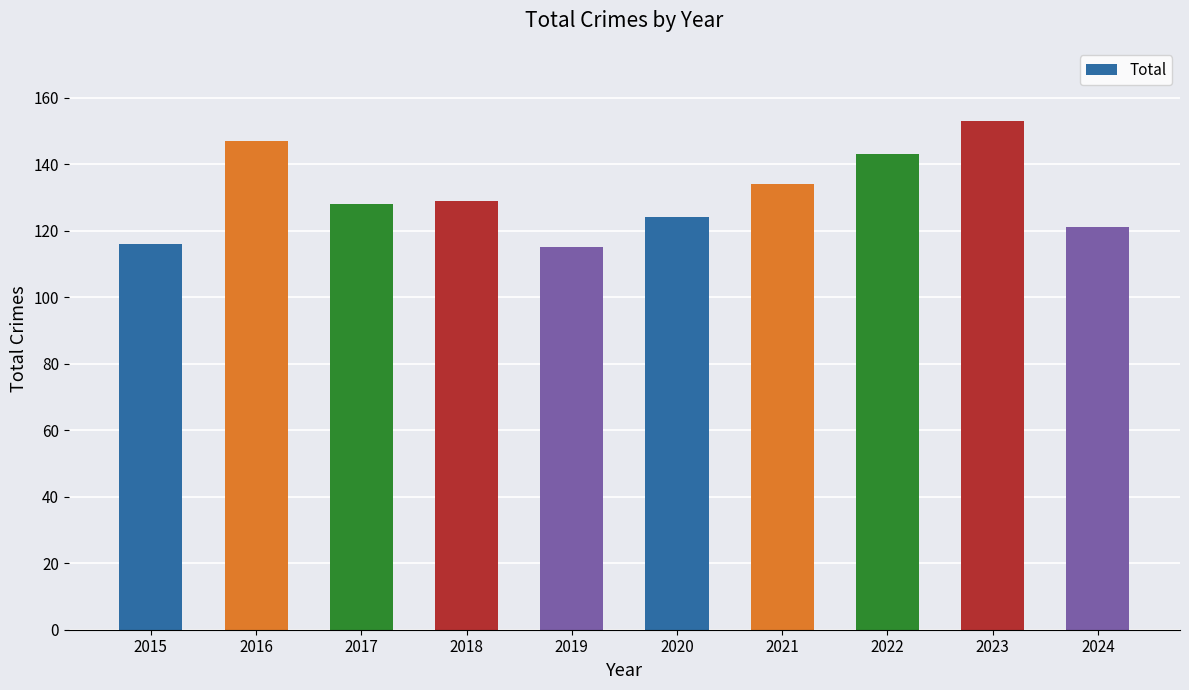

What is the difference between the maximum and second lowest values?

37